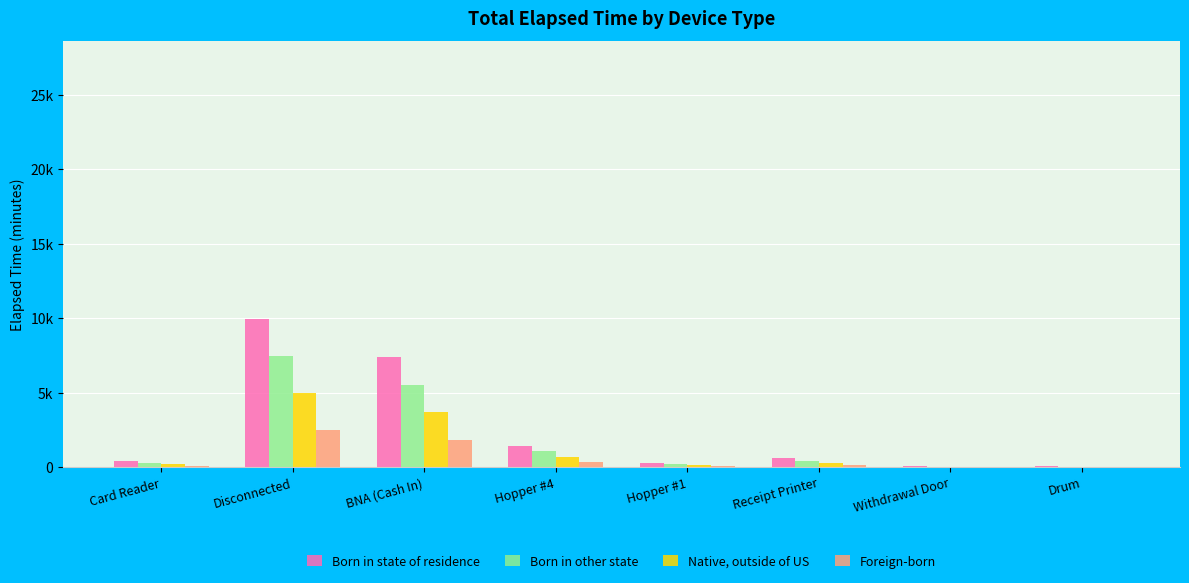

Rank the series by their average value, from highest to lowest.

Born in state of residence, Born in other state, Native, outside of US, Foreign-born